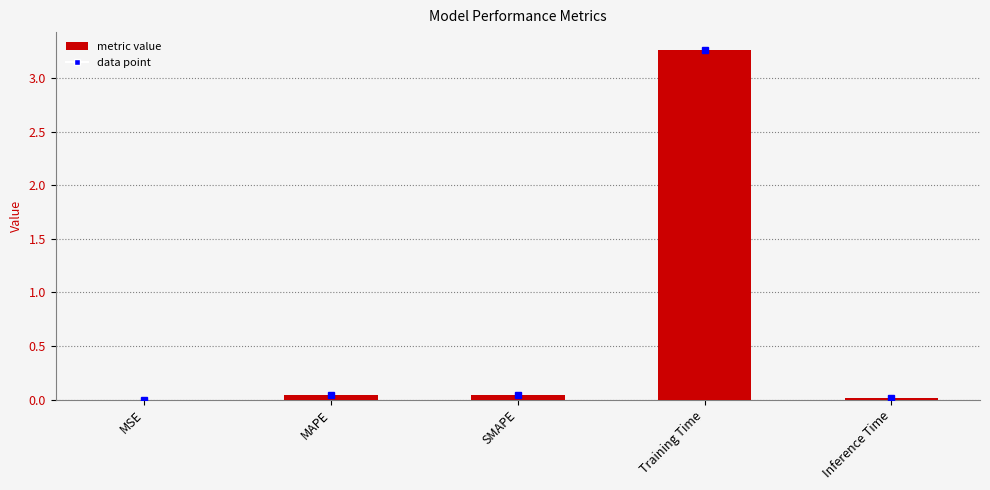

Between Training Time and MSE, which is larger?

Training Time